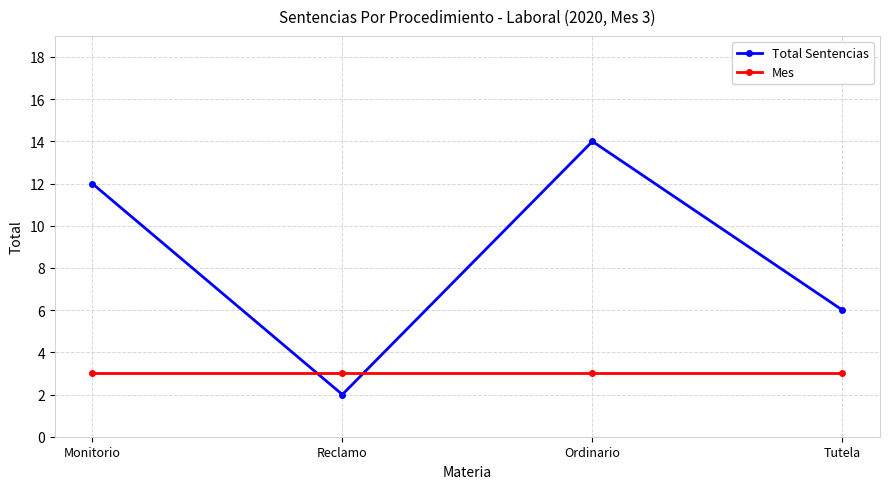

List the labels in order of Total Sentencias value, smallest first.

Reclamo, Tutela, Monitorio, Ordinario